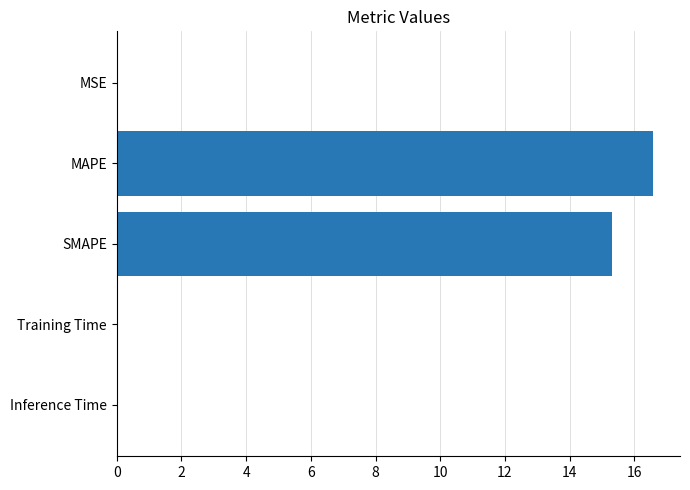

What is the sum of all values?

31.9